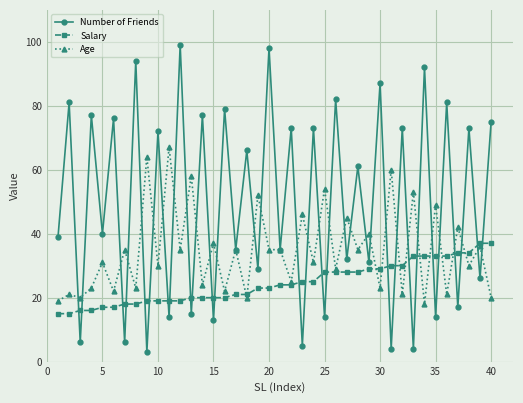

What is the minimum value shown in the chart?

3